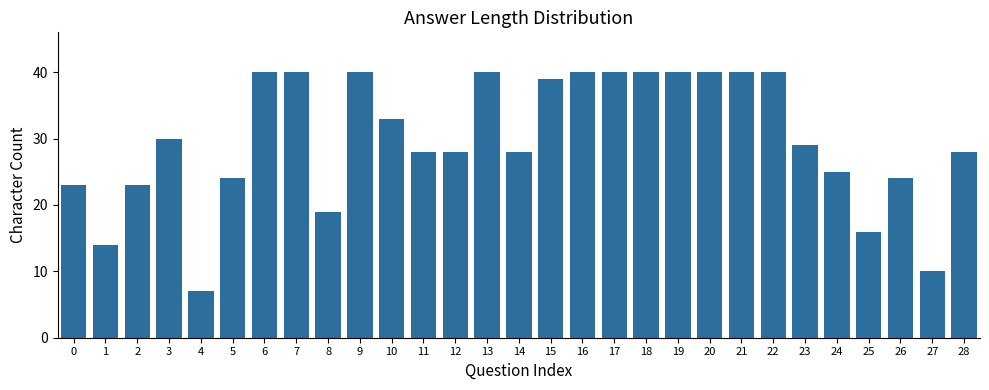

What is the value of the 8th bar from the left?

40